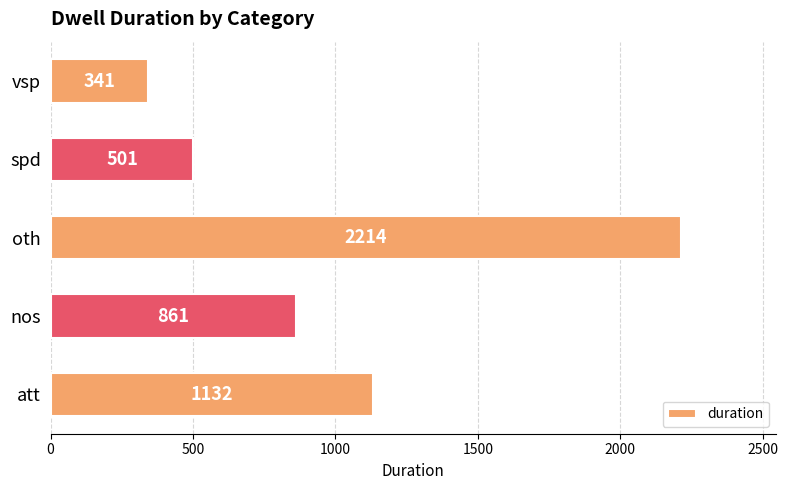

How many bars are there in total?

5